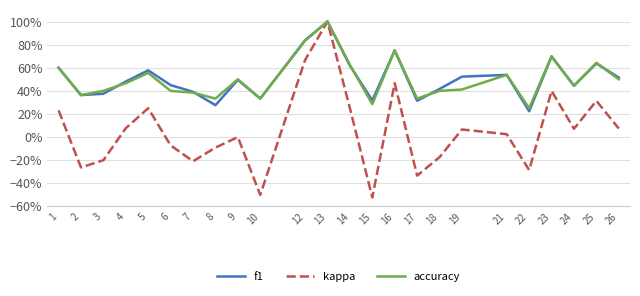

True or false: kappa has more than 2 interior local peaks.

True